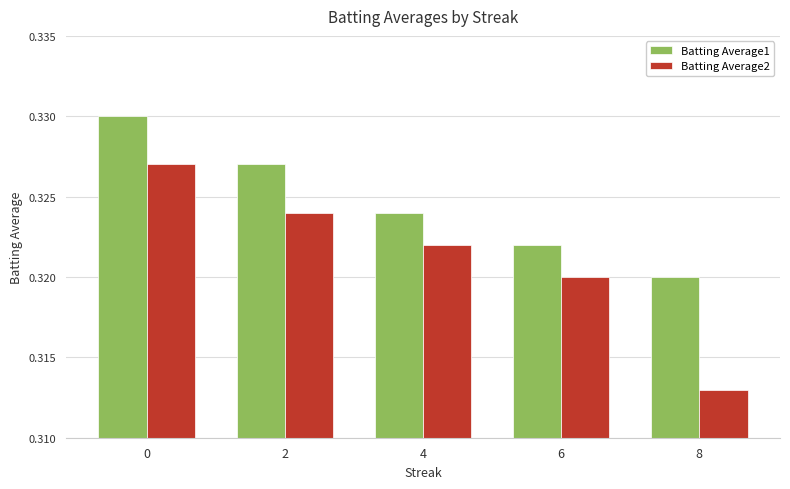

Is the value of Batting Average2 at 4 greater than the value of Batting Average1 at 0?

No